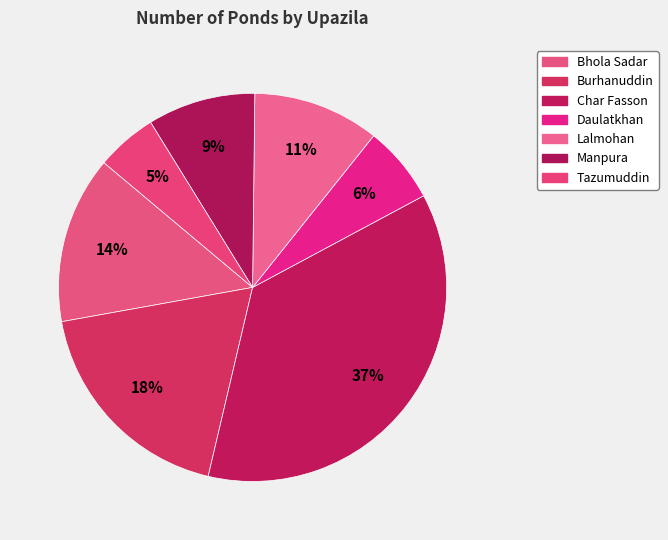

Does any single category account for the majority?

No